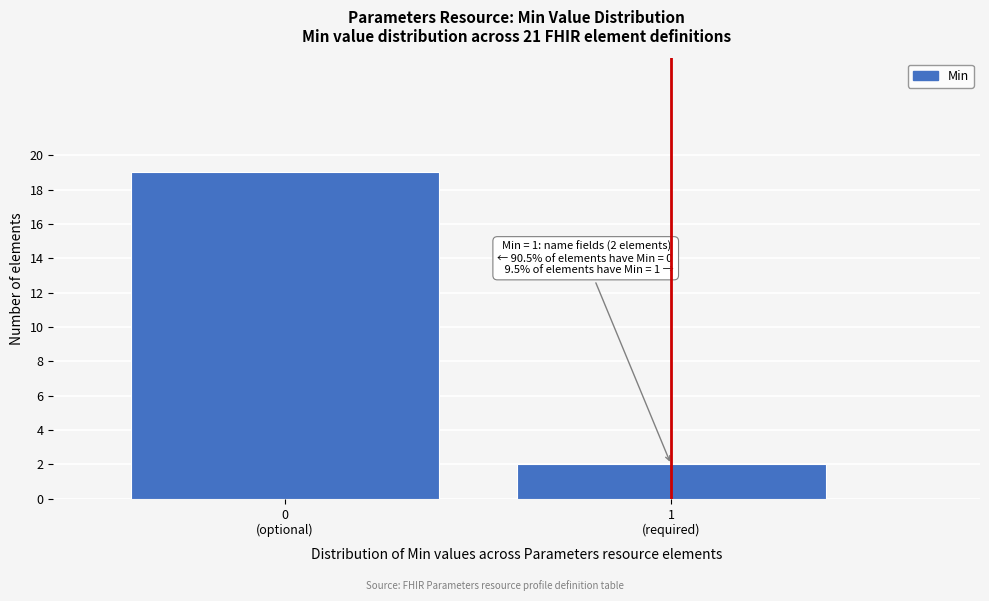

Reading right to left, transcribe all the data shown in this chart.

2	19